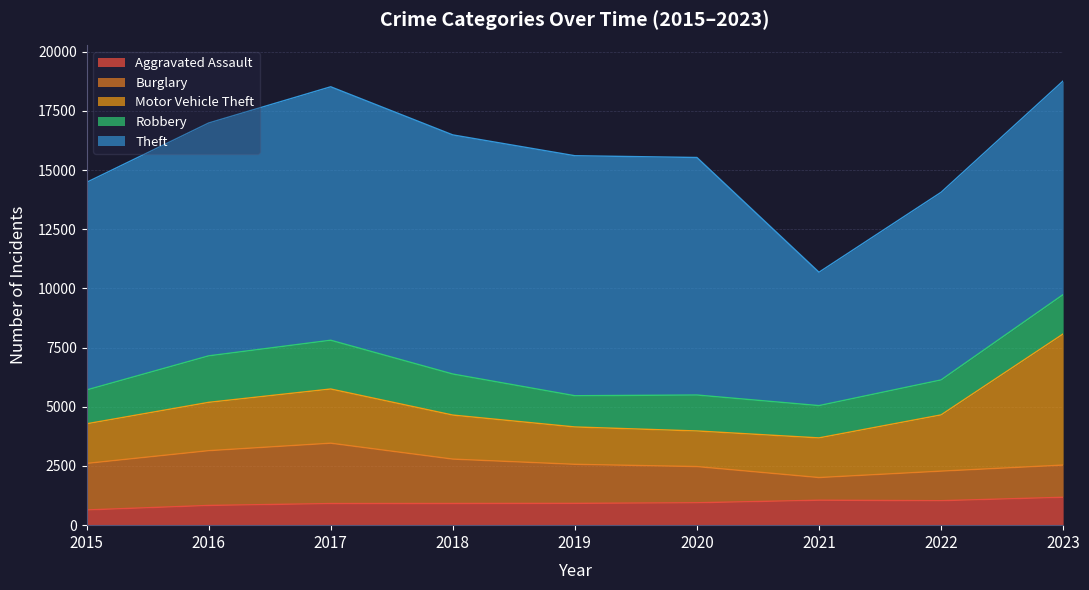

What is the sum of all Aggravated Assault values?

8439